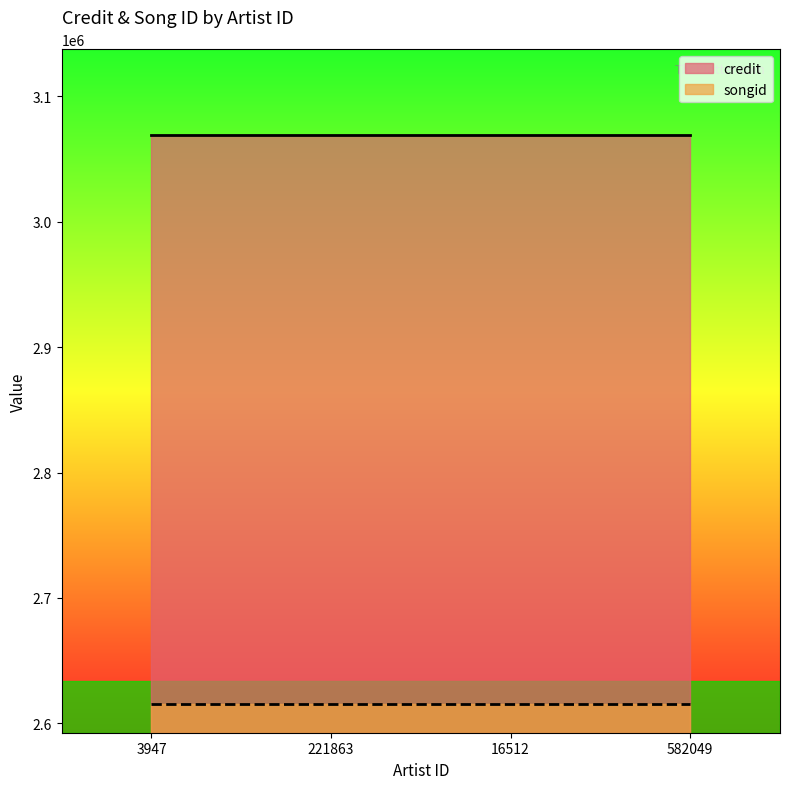

How many lines are shown in the chart?

2